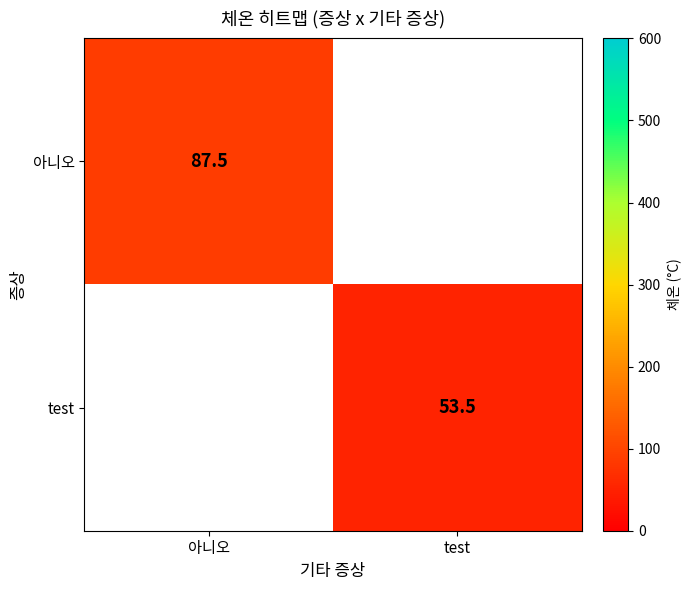

Is the value of test at test greater than the value of 아니오 at 아니오?

No